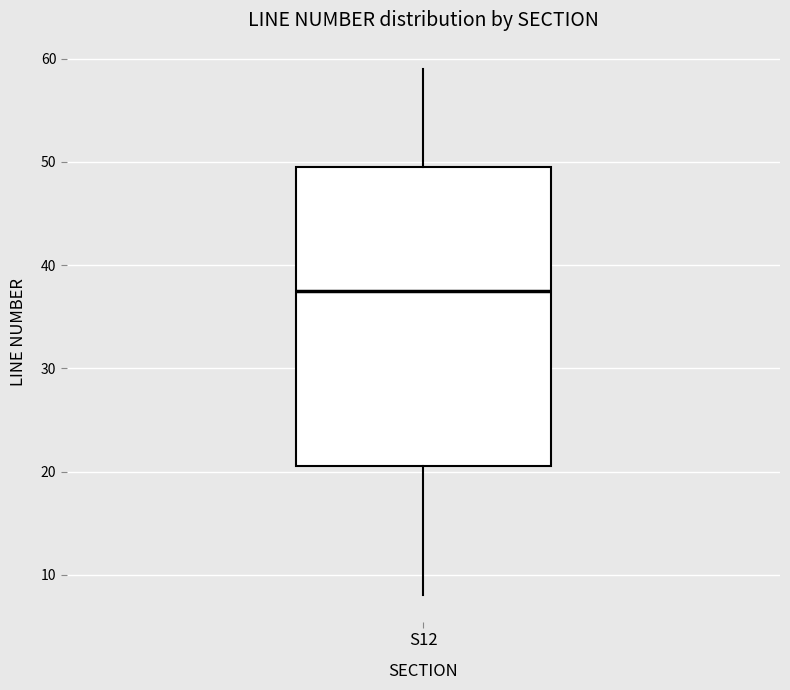

Transcribe this box plot: give where the median line is, the range the box spans, and where the two whiskers end, as read against the y-axis. The values are not printed on the chart, so give them approximately, as read against the axis.

median 38, box 21 to 50, whiskers 8 to 59